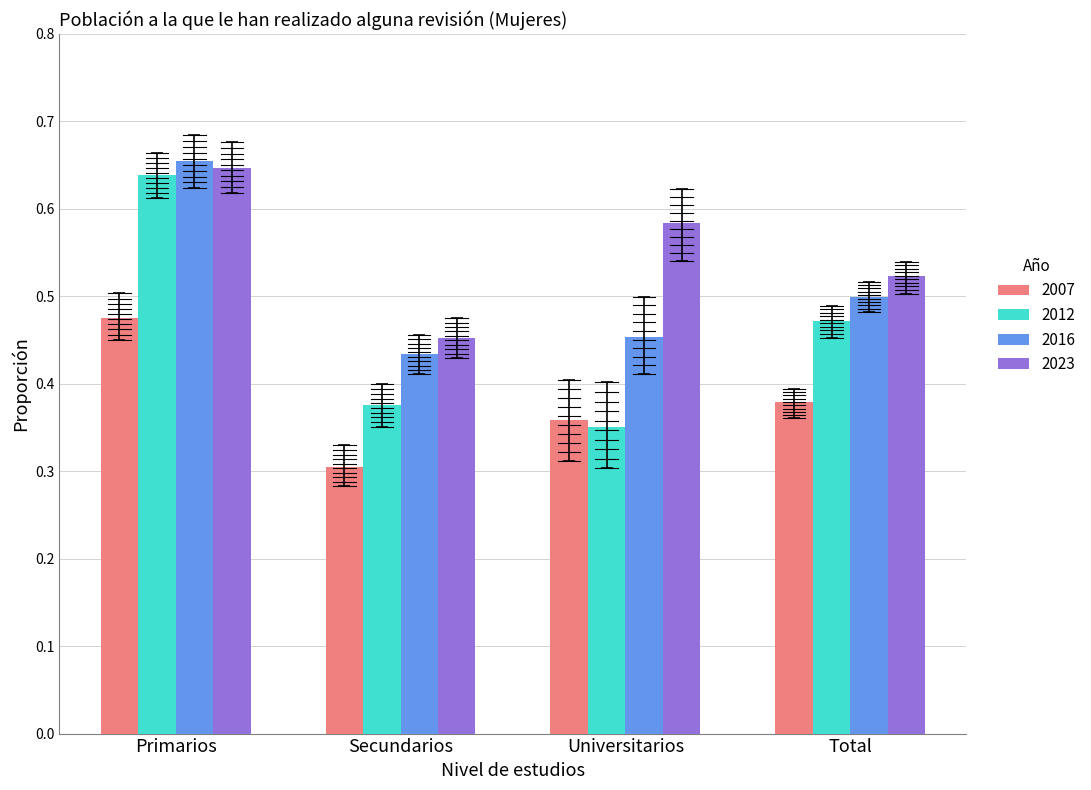

Rank the series by their maximum value, from lowest to highest.

2007, 2012, 2023, 2016